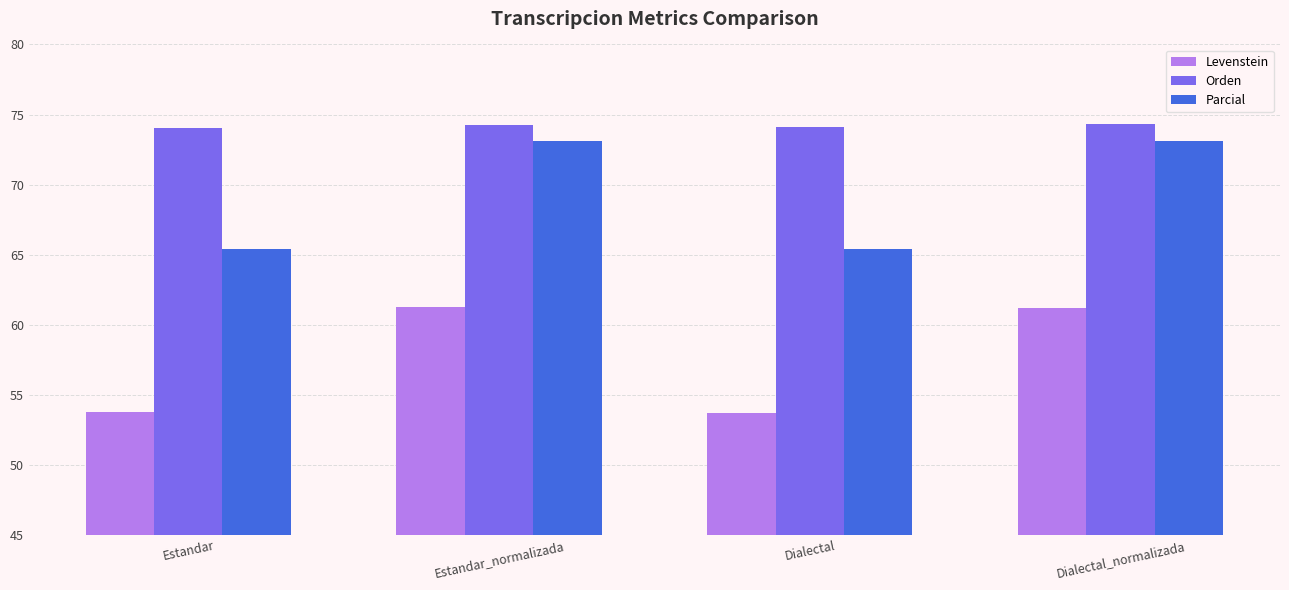

Read the Orden value at Estandar.

74.0